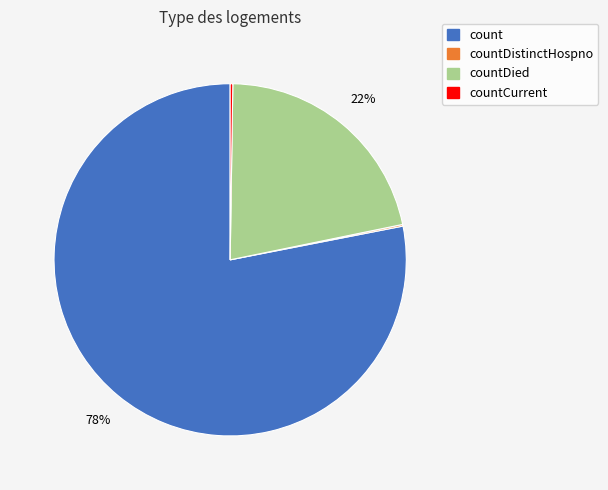

To the nearest percent, what is the average slice percentage?

25%